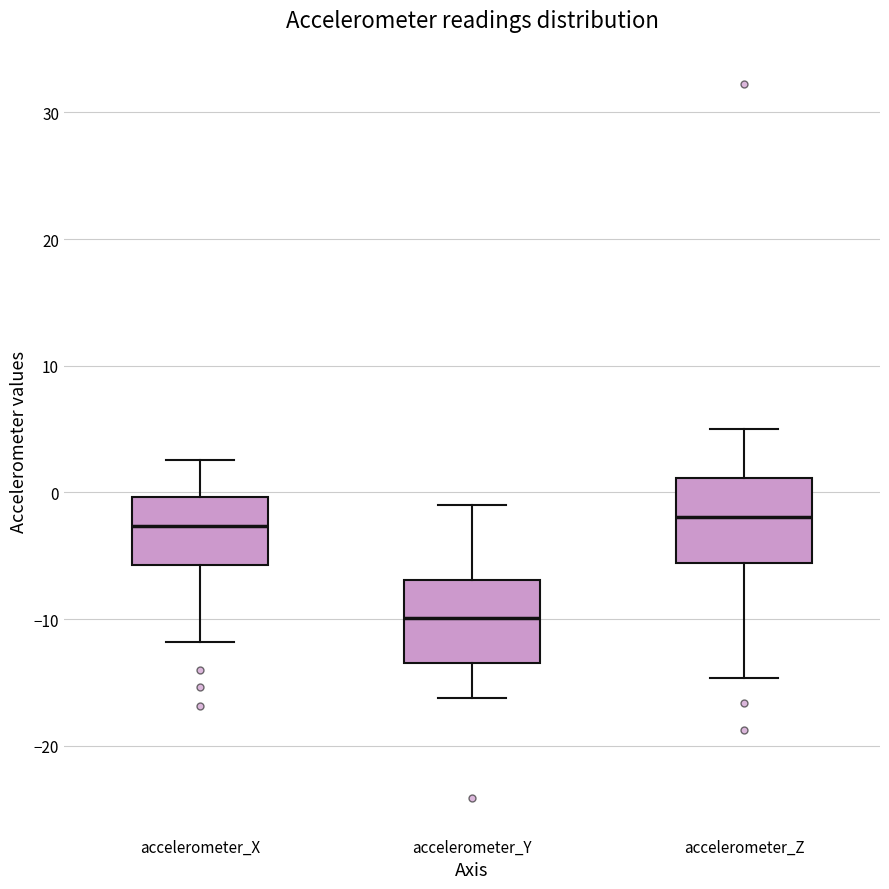

Reading left to right, transcribe this box plot: for each box, give where its median line is, the range the box spans, and where its two whiskers end, as read against the y-axis. The values are not printed on the chart, so give them approximately, as read against the axis.

accelerometer_X: median -3, box -6 to 0, whiskers -12 to 3
accelerometer_Y: median -10, box -13 to -7, whiskers -16 to -1
accelerometer_Z: median -2, box -6 to 1, whiskers -15 to 5